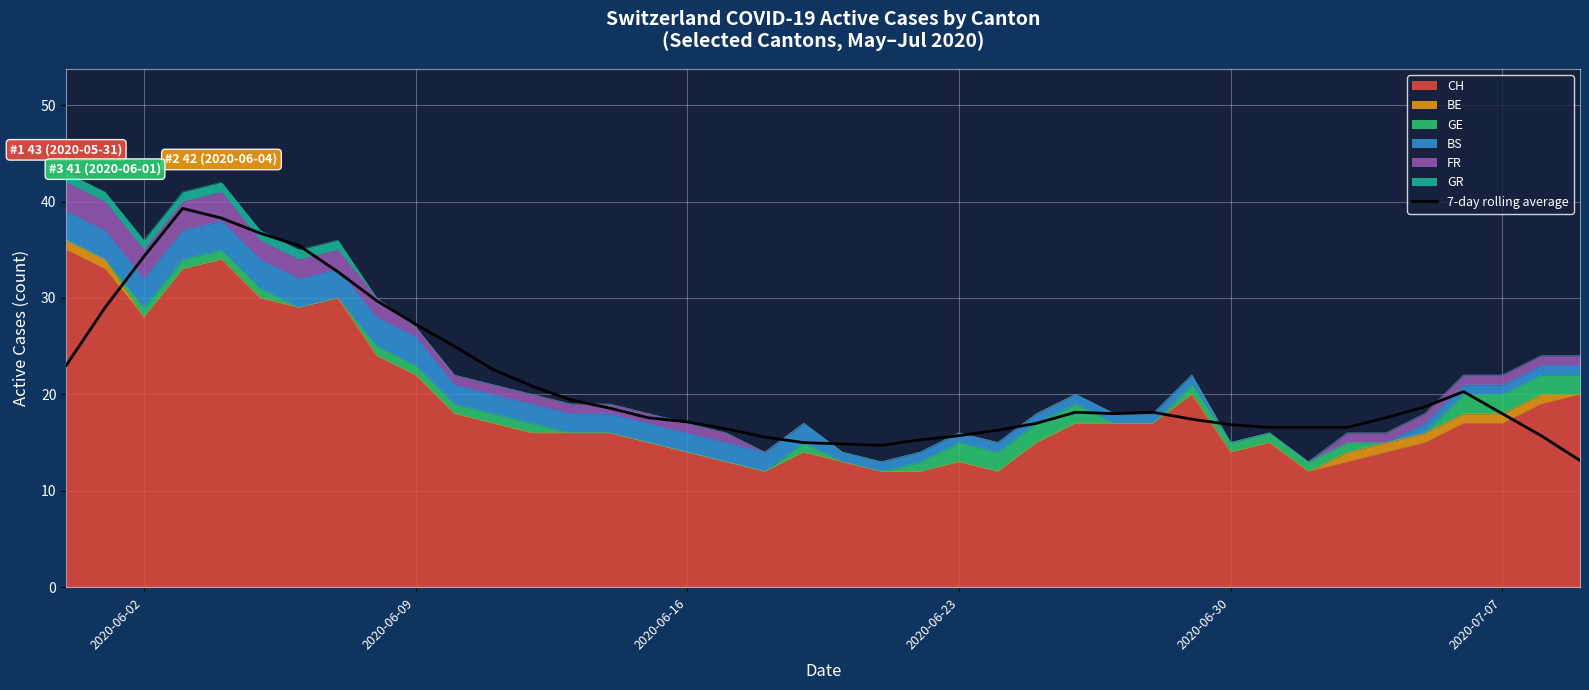

What is the difference between the maximum and second lowest values?

24.6